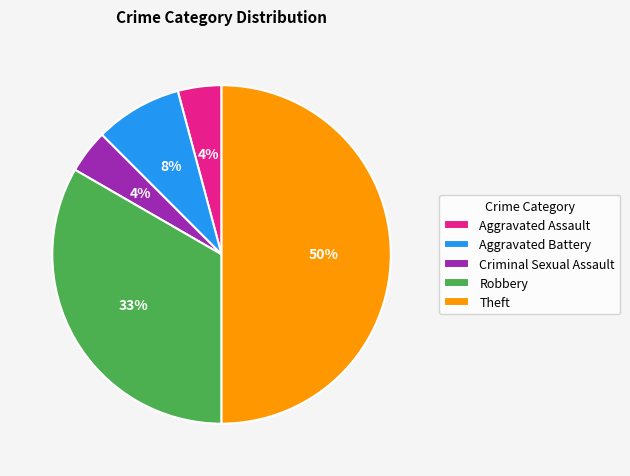

Which slice is the largest?

Theft